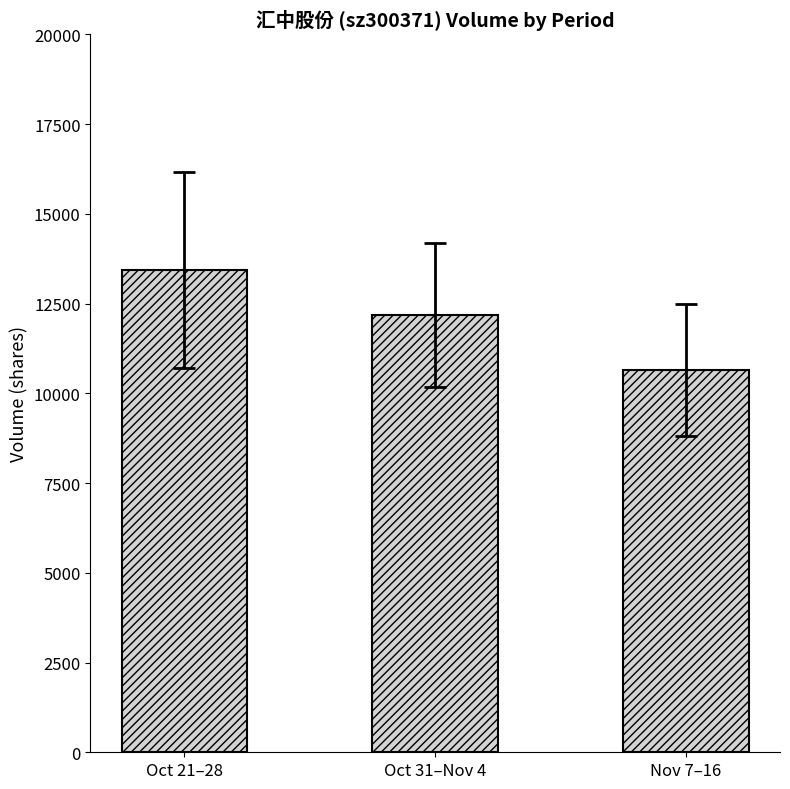

The chart shows a value of 18694.7 at Oct 21–28. True or false?

False